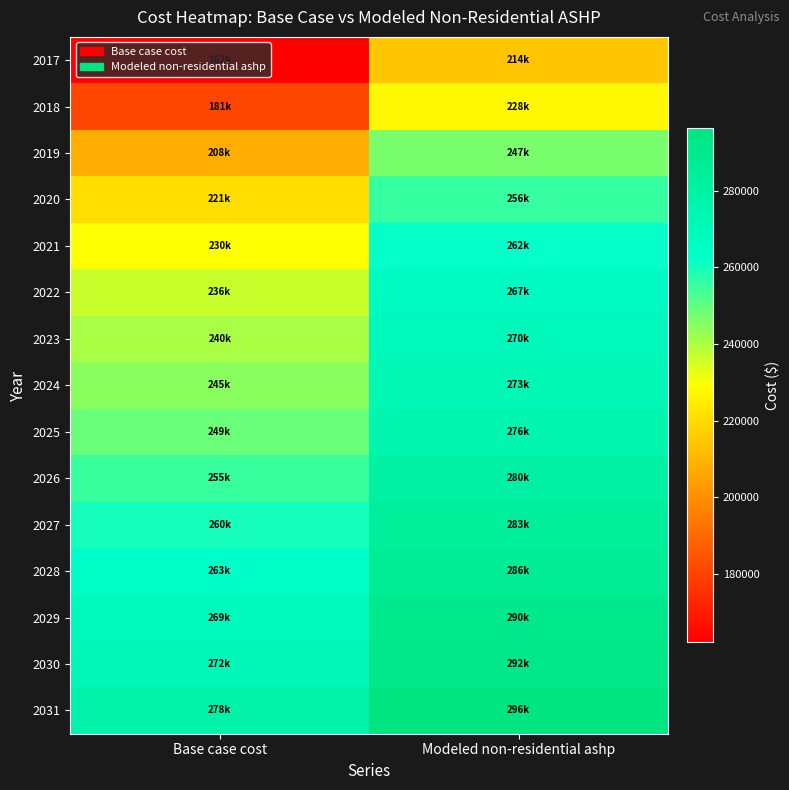

At Base case cost, list the series in order from largest to smallest.

2031, 2030, 2029, 2028, 2027, 2026, 2025, 2024, 2023, 2022, 2021, 2020, 2019, 2018, 2017